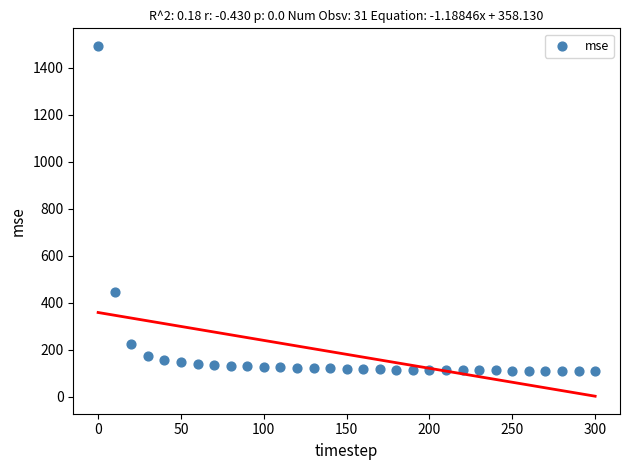

What is the range of X values (max minus min)?

300.0